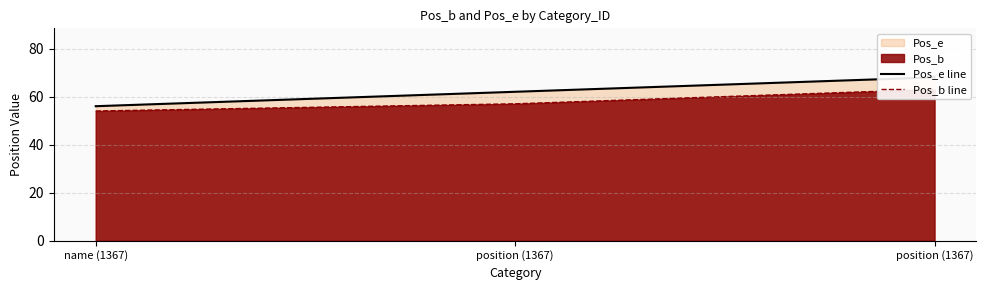

Reading left to right, transcribe all the data shown in this chart.

Pos_e line: 56	62	68
Pos_b line: 54	57	63